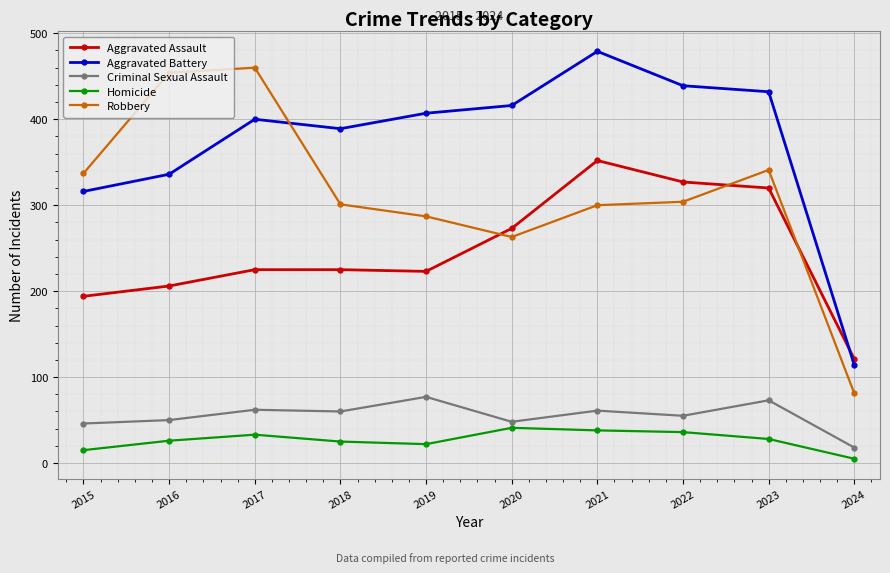

What is the lowest value of the Homicide series?

5